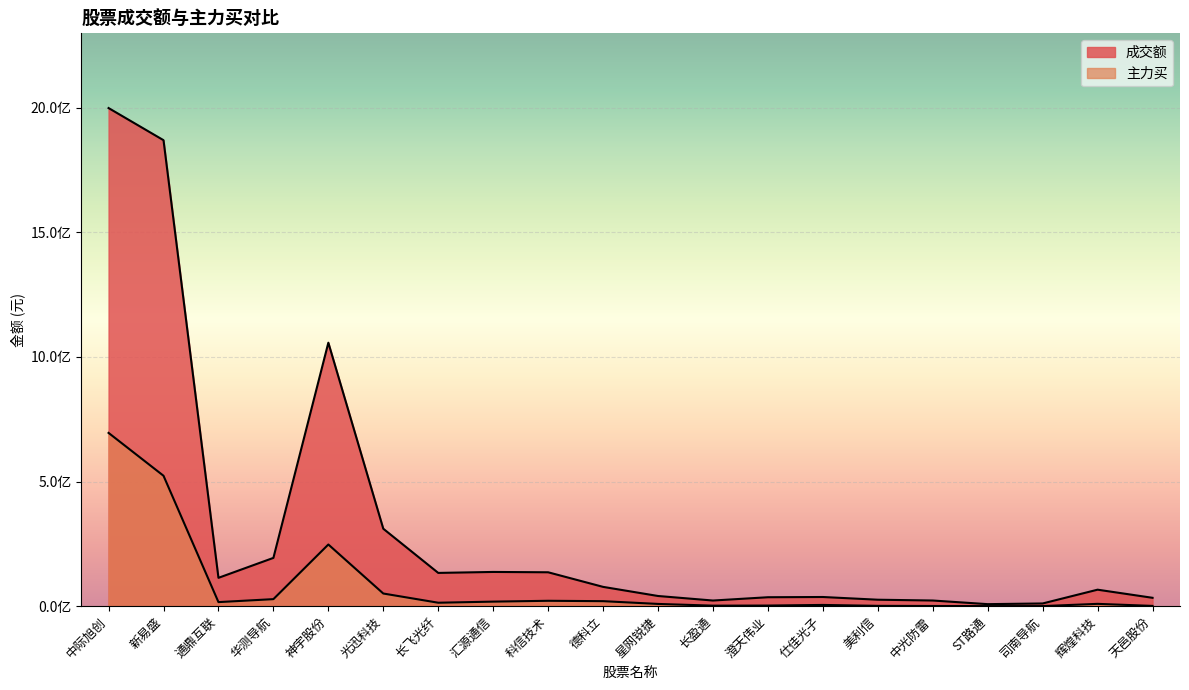

Does the chart display data point markers on the line(s)?

No